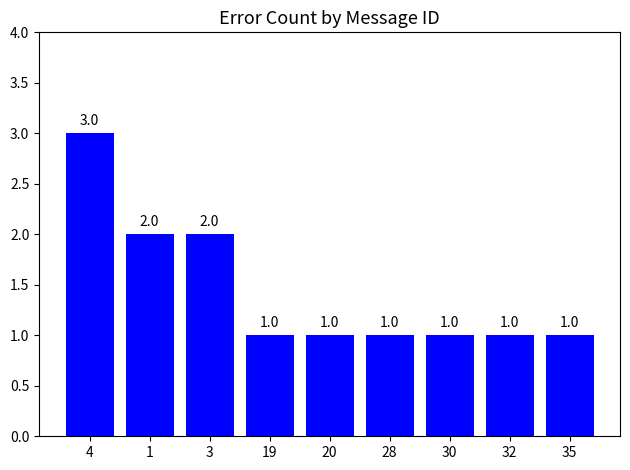

What is the label of the 5th bar from the right?

20